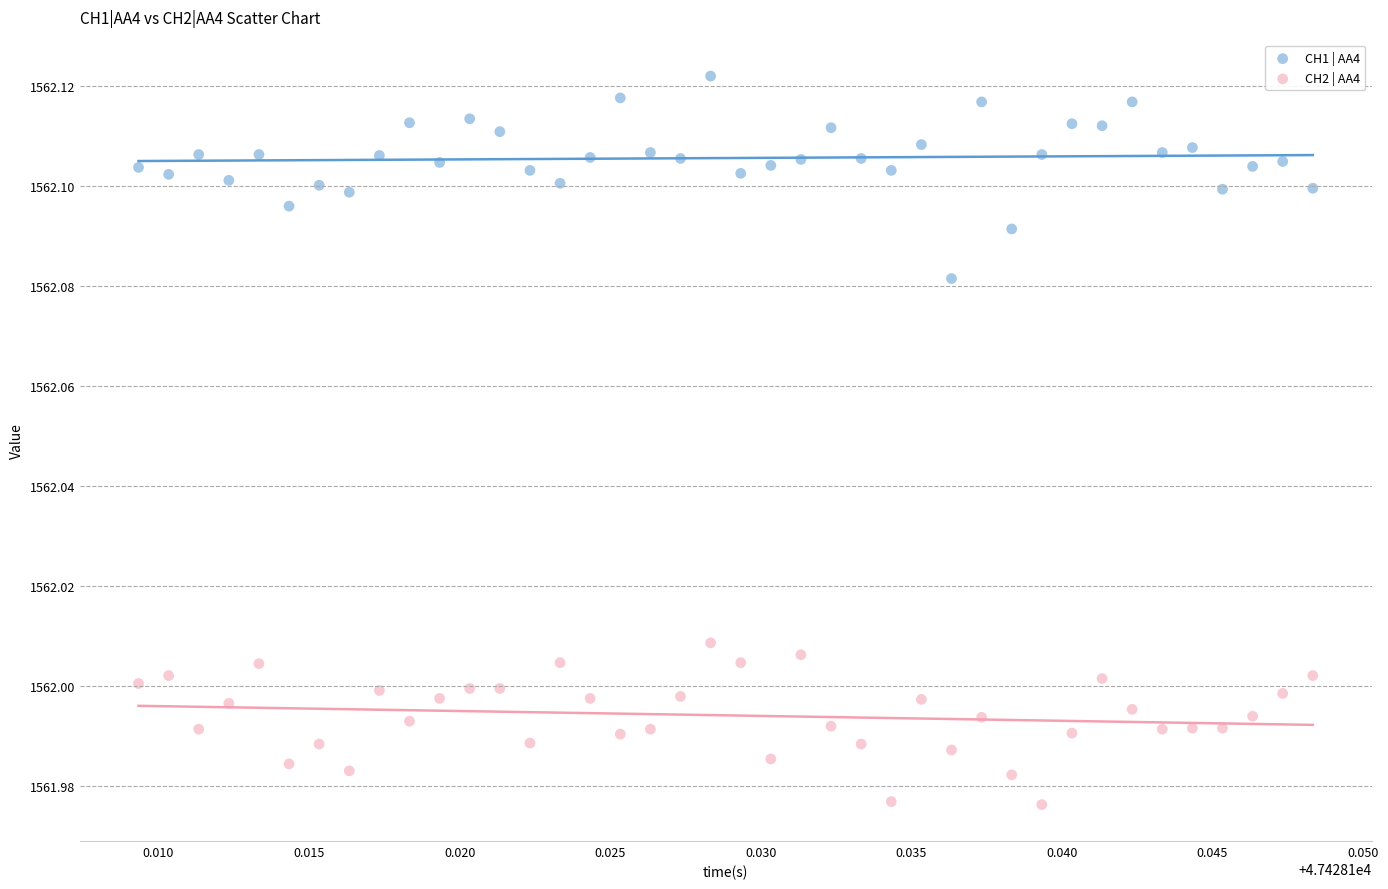

Which series reaches the minimum Y coordinate?

CH2 | AA4